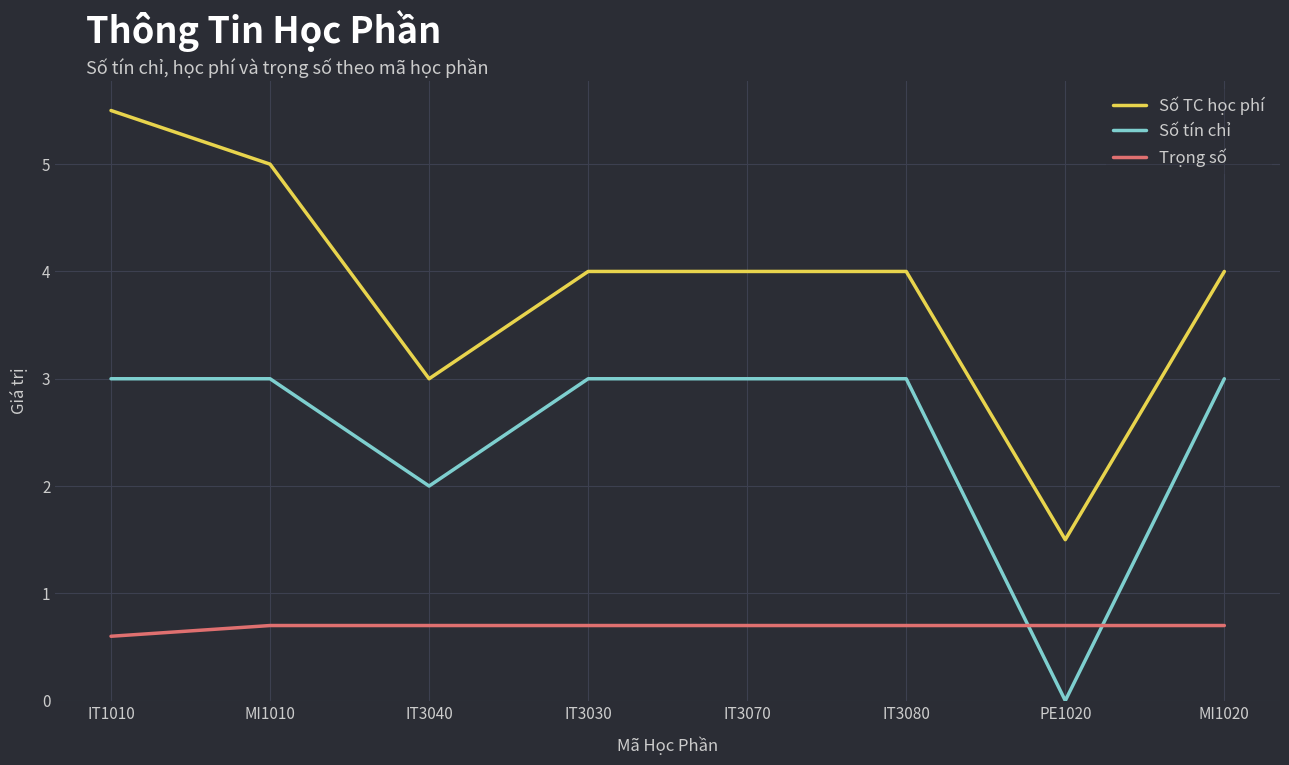

How many lines are shown in the chart?

3